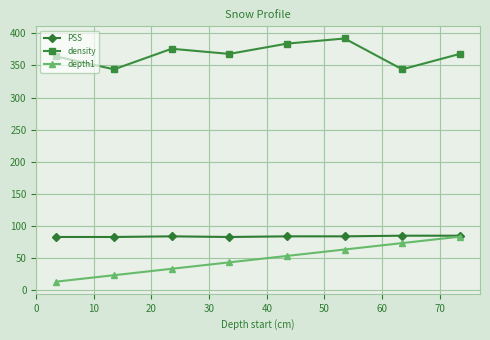

What is the greatest value displayed?

392.0